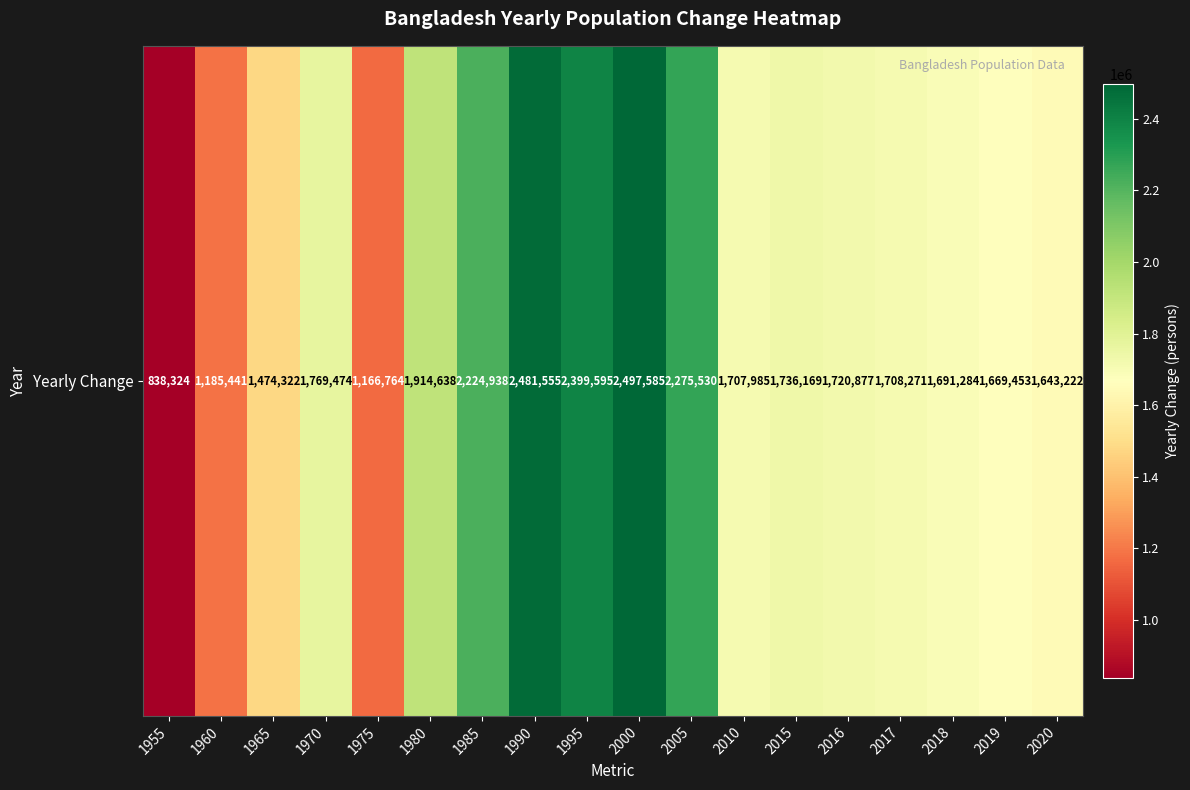

At which label does the data first exceed 1720877?

1970